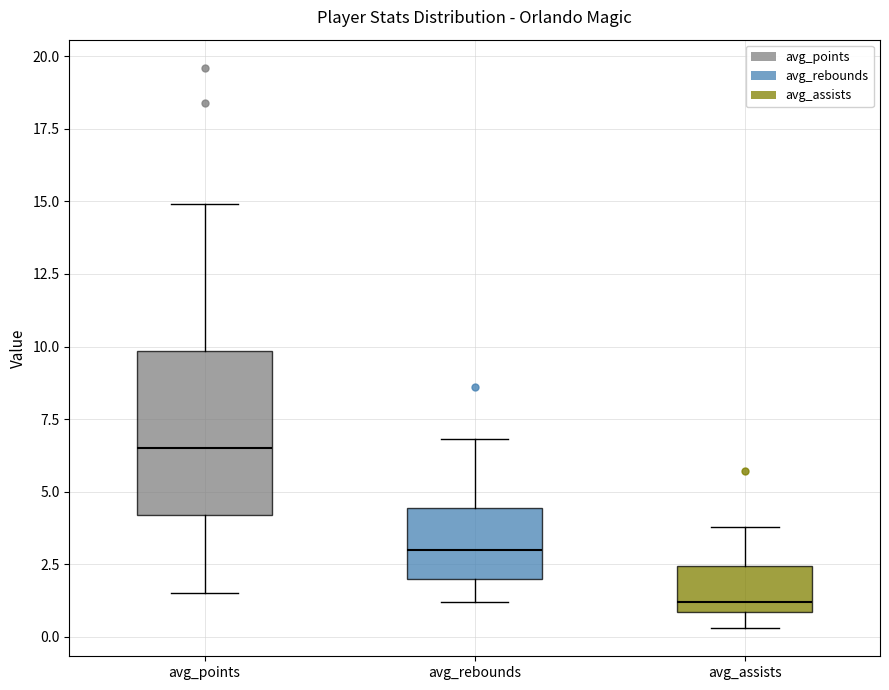

Reading left to right, transcribe this box plot: for each box, give where its median line is, the range the box spans, and where its two whiskers end, as read against the y-axis. The values are not printed on the chart, so give them approximately, as read against the axis.

avg_points: median 6.5, box 4.0 to 10.0, whiskers 1.5 to 15.0
avg_rebounds: median 3.0, box 2.0 to 4.5, whiskers 1.0 to 7.0
avg_assists: median 1.0 (just above the box's lower edge), box 1.0 to 2.5, whiskers 0.5 to 4.0